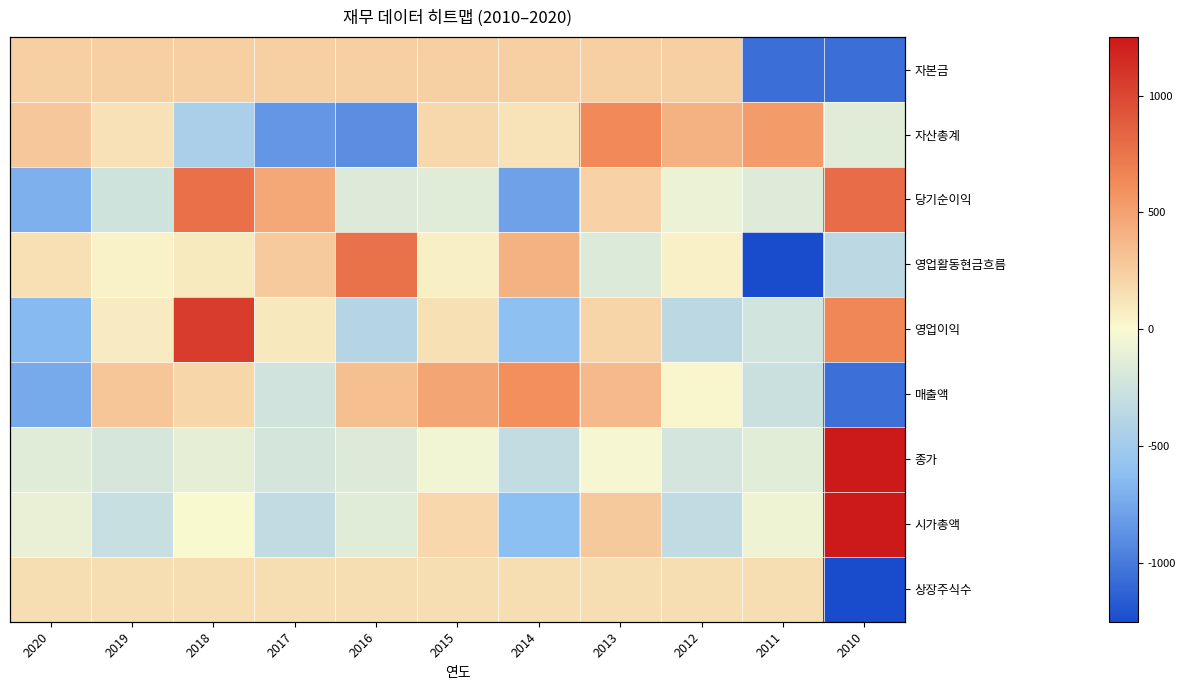

What is the difference between the highest and lowest values at 2010?

6.3